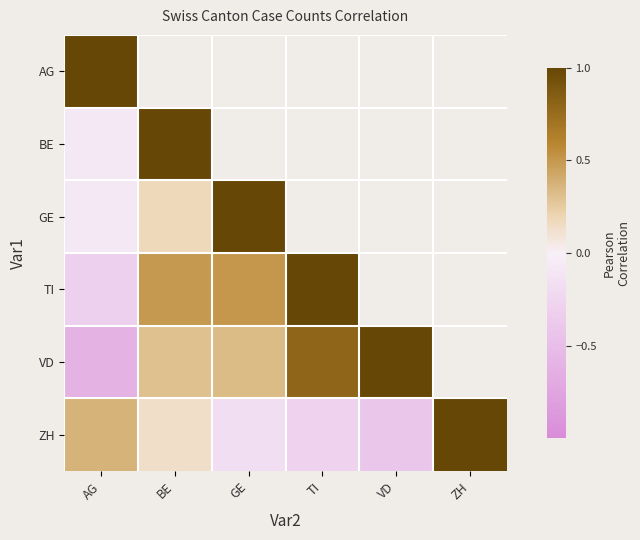

Count the VD values in the range 0 to 1.

4